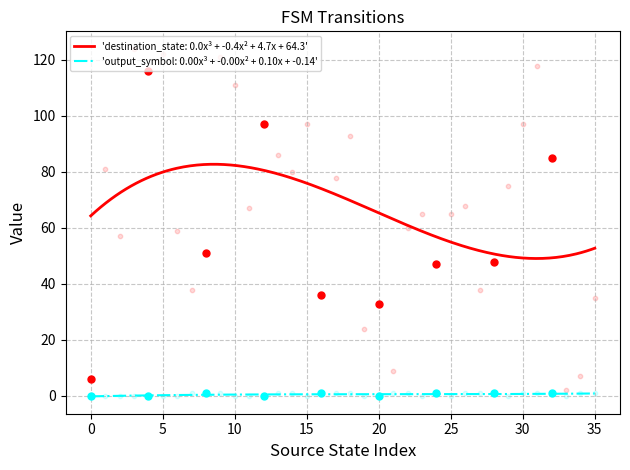

At how many categories does at least one series exceed 29?

31